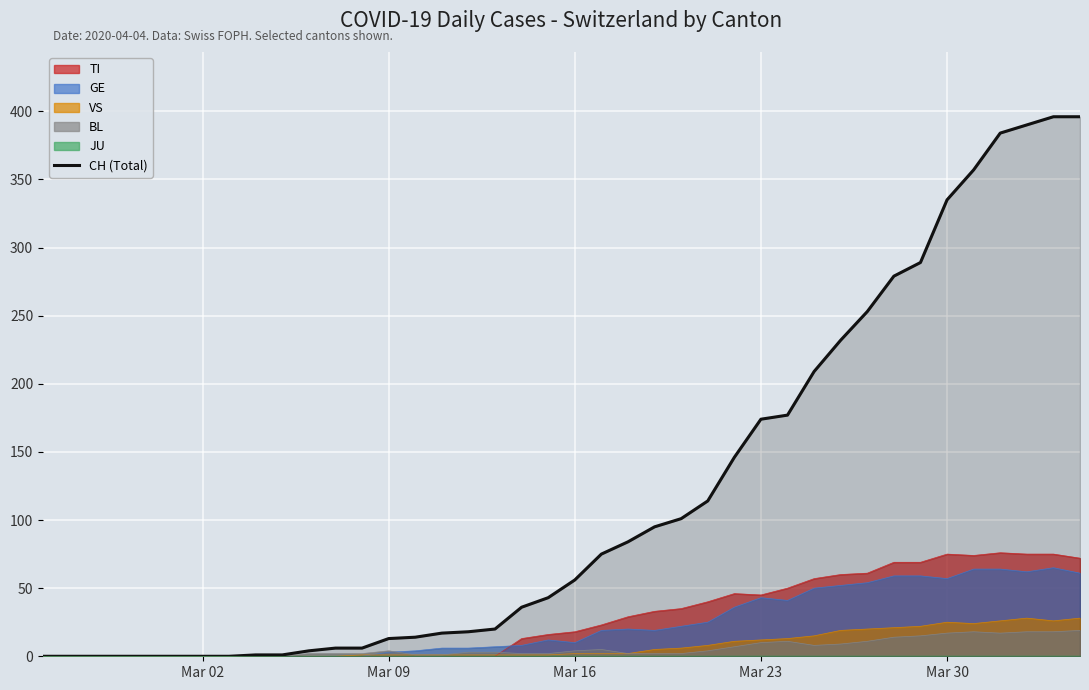

Does the chart display data point markers on the line(s)?

No